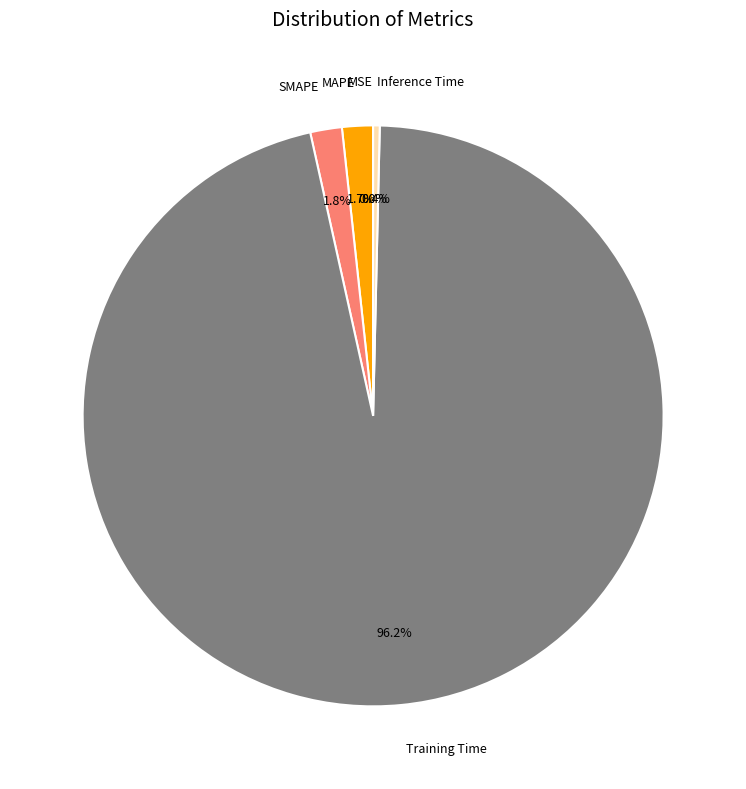

True or false: MAPE accounts for 2% of the total.

True